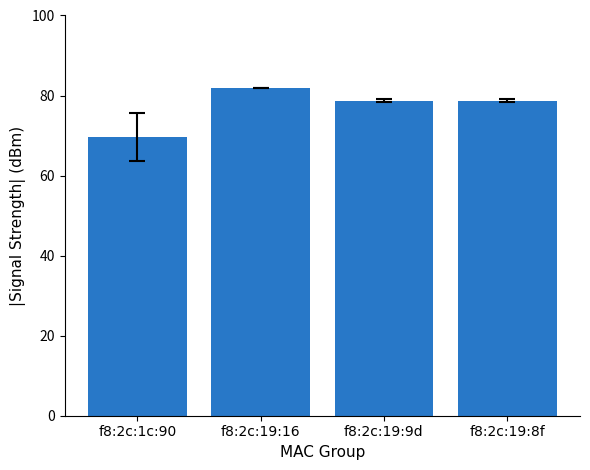

Does the chart contain stacked bars?

No